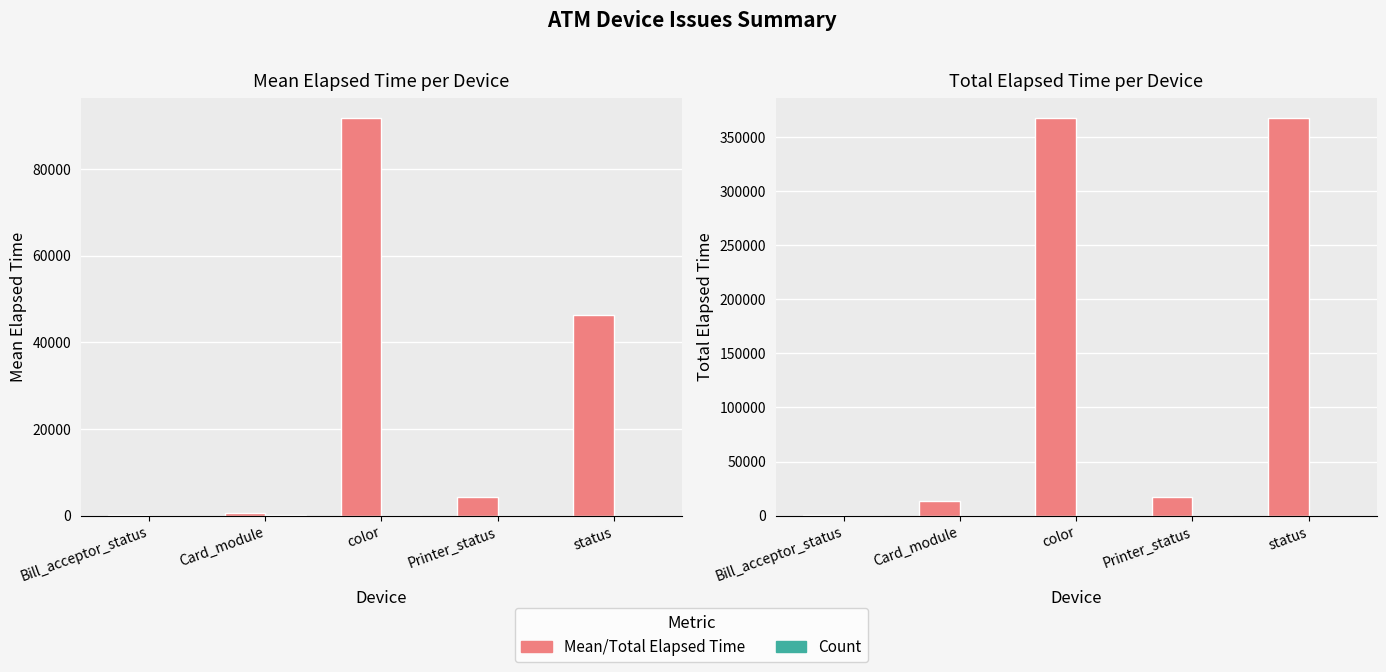

What position from the right is Card_module?

4